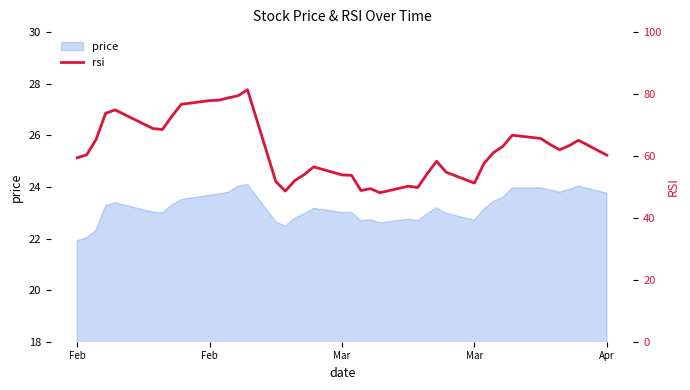

True or false: the data shows 30.9 at 27.

False